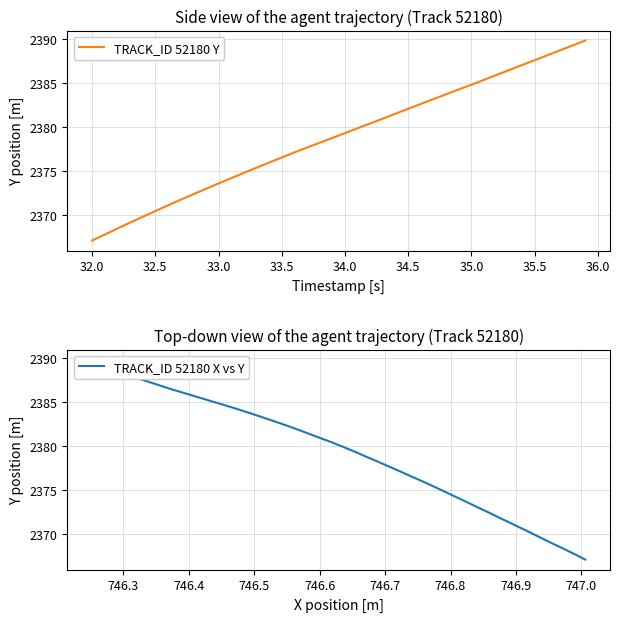

At which label does TRACK_ID 52180 Y reach its minimum?

32.0